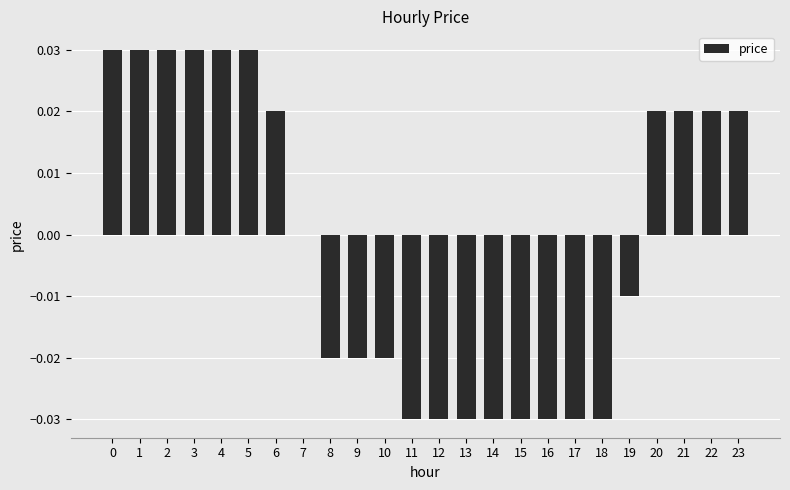

Is it true that the value at 17 is -0.0?

True